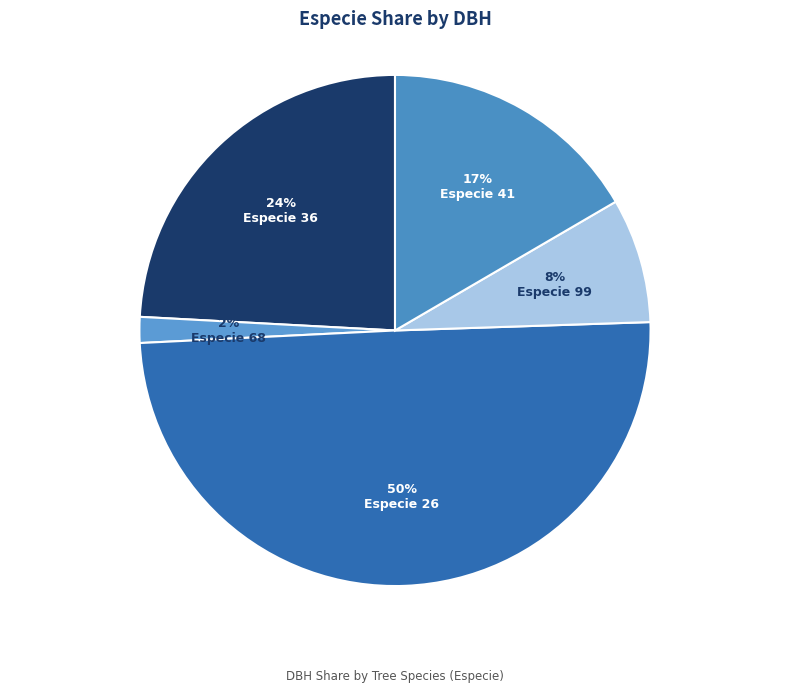

How many segments does this pie chart have?

5